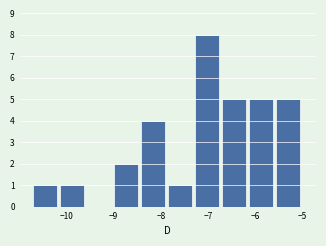

Over which range of the x-axis is the bar tallest?

-7.28 to -6.71